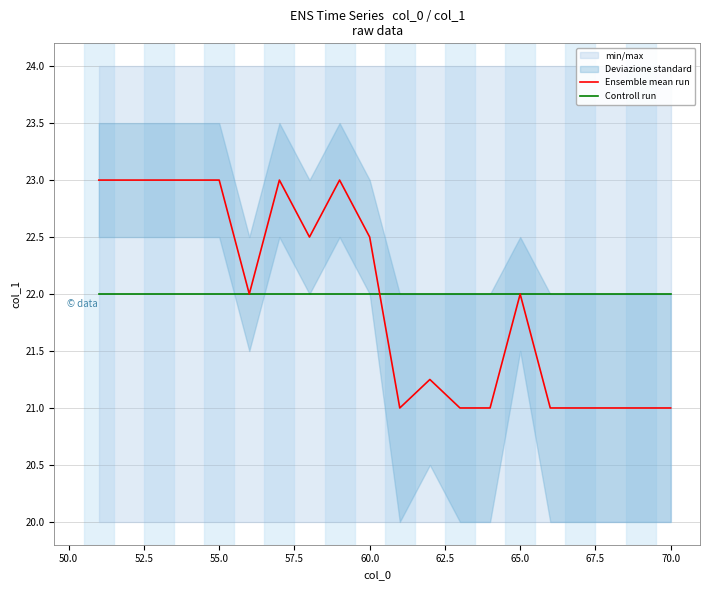

What is the minimum value for Ensemble mean run?

21.0